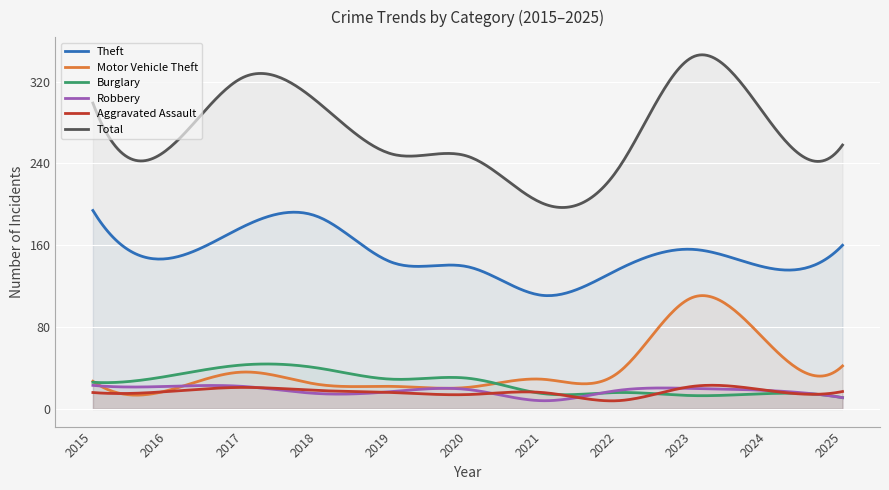

True or false: Theft and Aggravated Assault cross at least once.

False